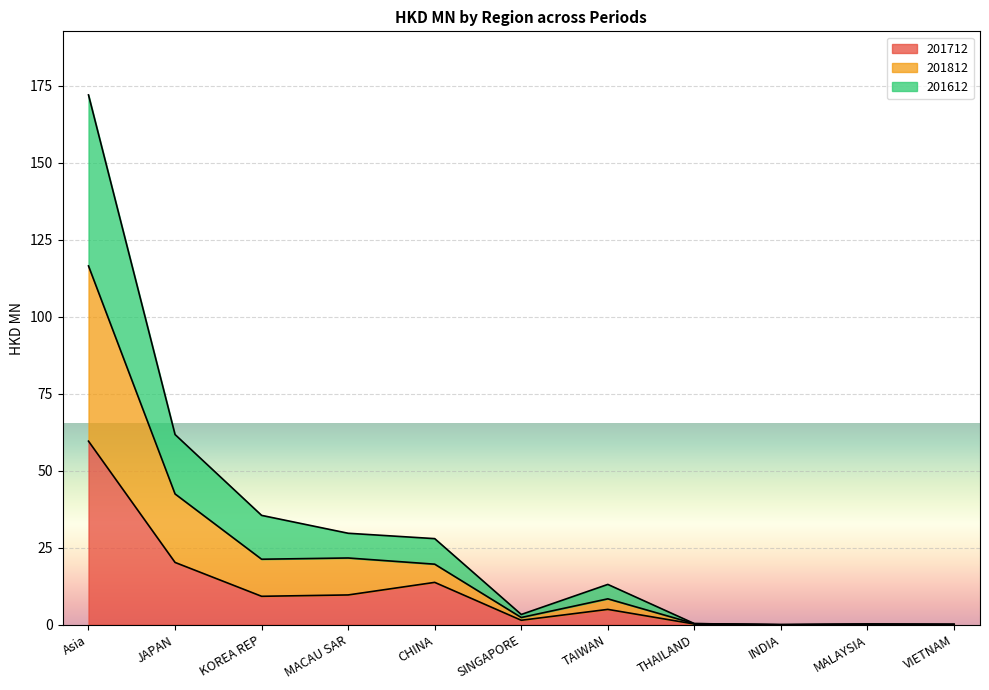

At how many categories does at least one series exceed 50?

2